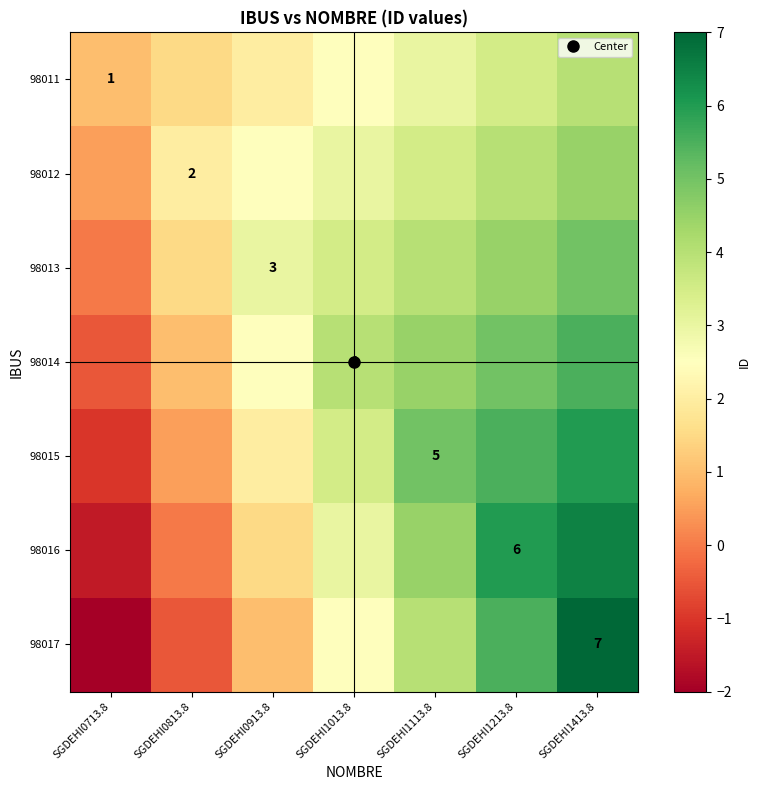

What is the highest value of the 98013 series?

5.0